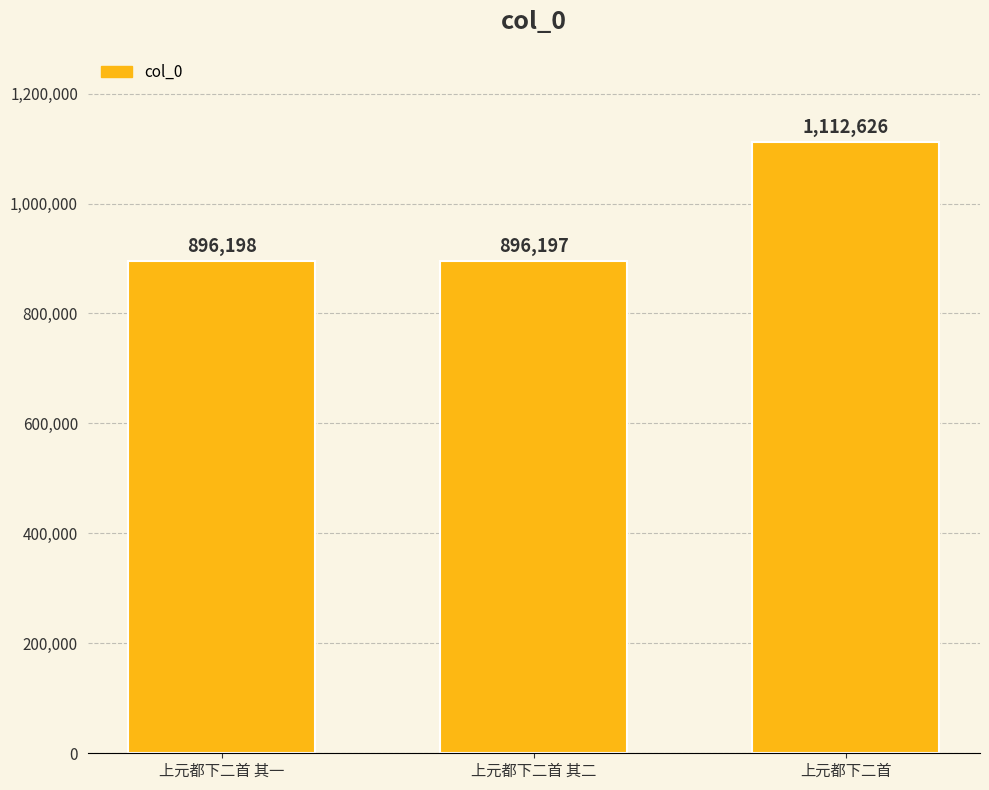

Which label corresponds to the largest value in the chart?

上元都下二首